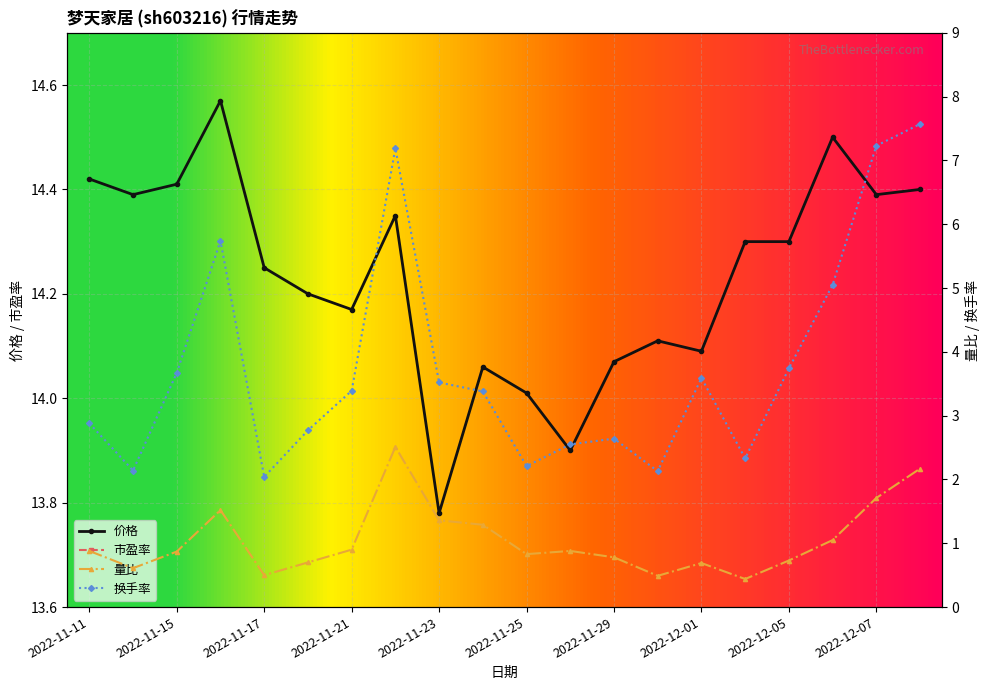

What is the greatest value displayed?

15.8